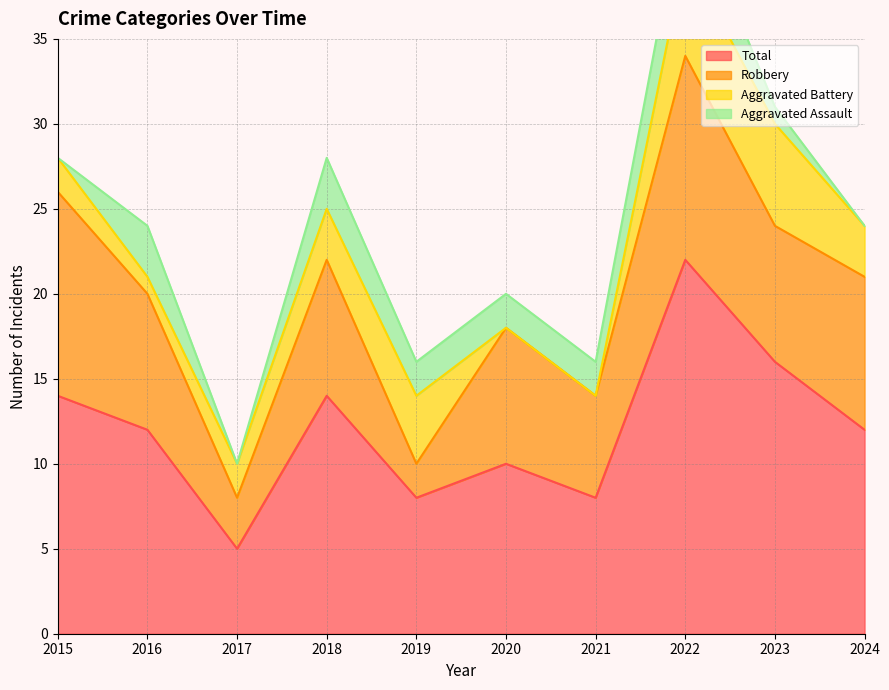

True or false: Total and Aggravated Assault cross at least once.

False